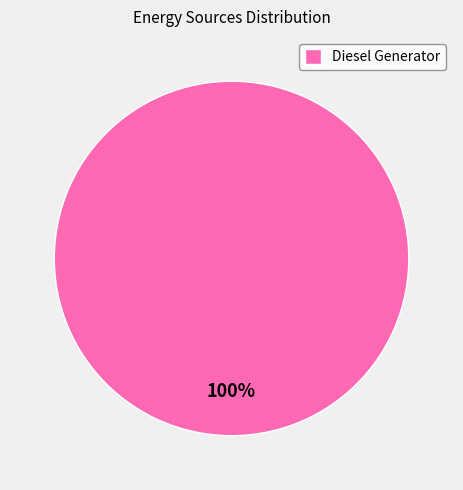

Does any single category account for the majority?

Yes